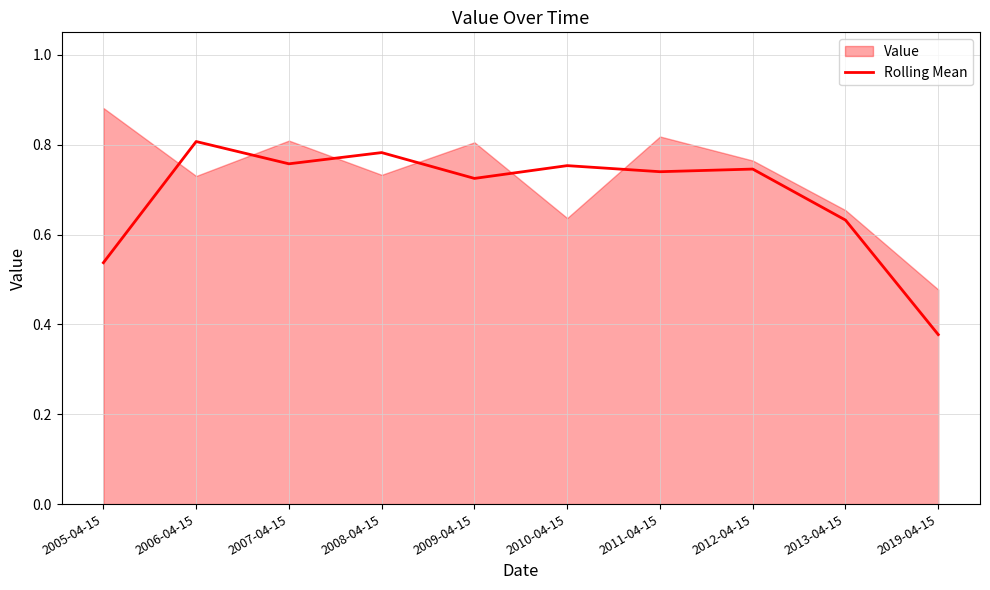

How many lines are shown in the chart?

1